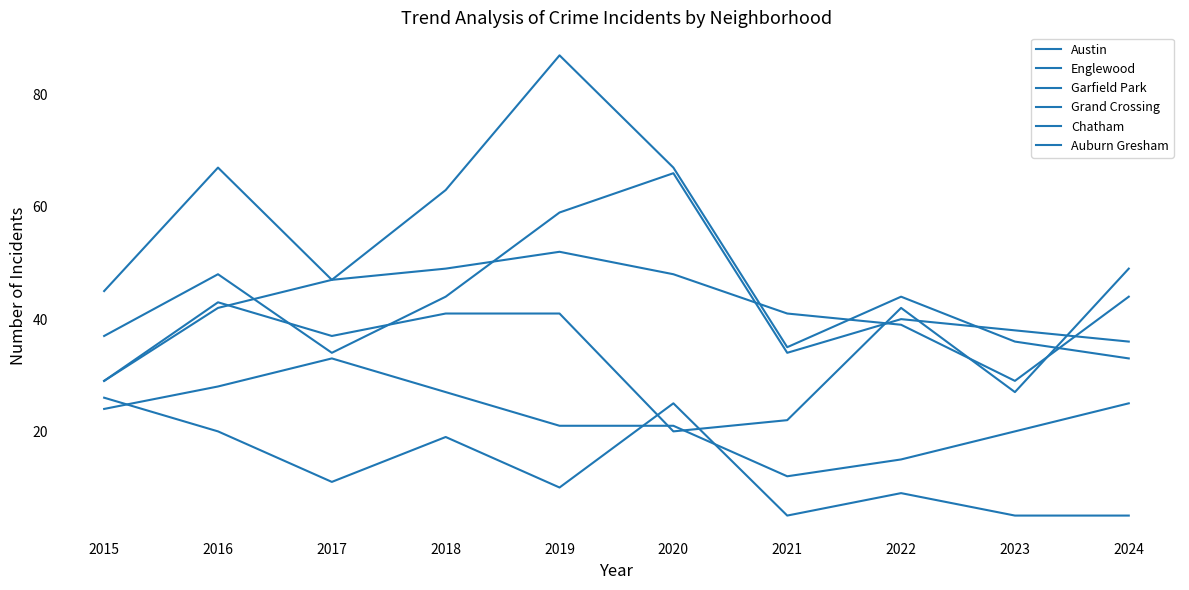

Reading left to right, list all the values displayed in this chart.

Austin: 37	48	34	44	59	66	34	40	38	36
Englewood: 45	67	47	49	52	48	41	39	29	44
Garfield Park: 29	42	47	63	87	67	35	44	36	33
Grand Crossing: 29	43	37	41	41	20	22	42	27	49
Chatham: 24	28	33	27	21	21	12	15	20	25
Auburn Gresham: 26	20	11	19	10	25	5	9	5	5